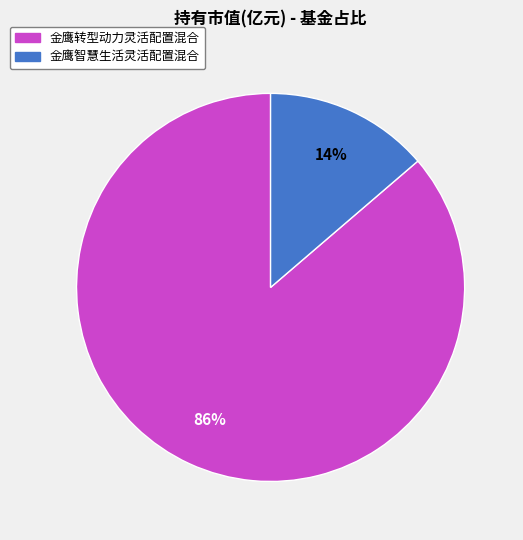

Which category has the smallest portion of the pie?

金鹰智慧生活灵活配置混合